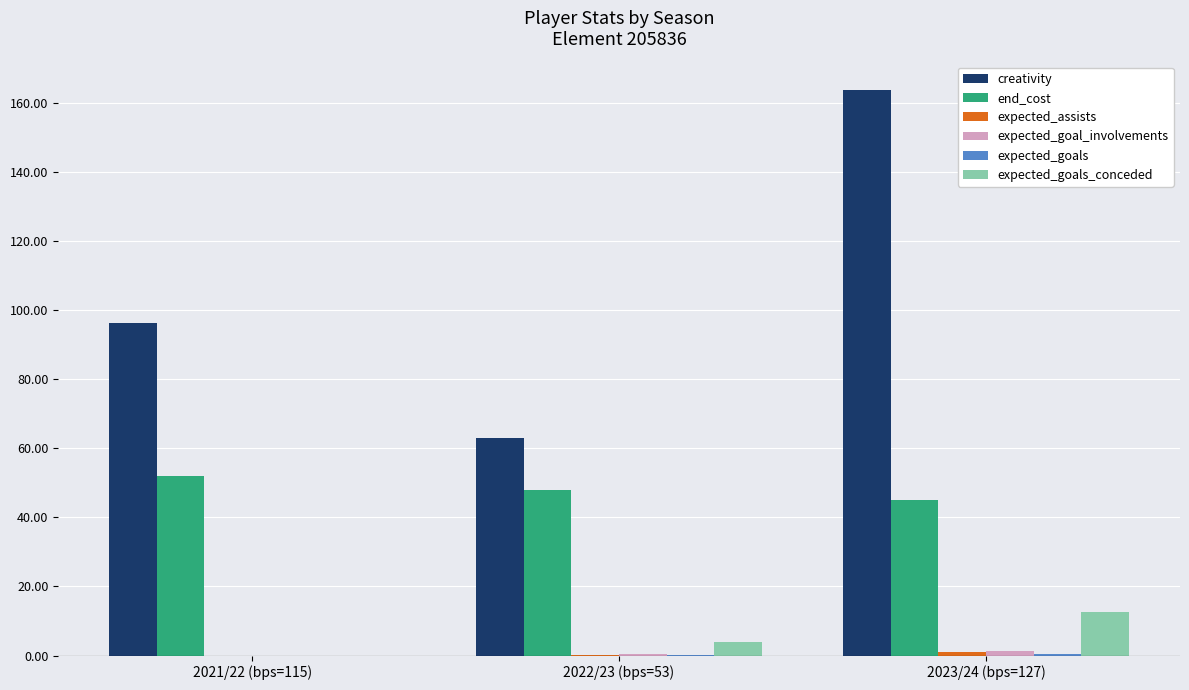

Does the chart contain stacked bars?

No